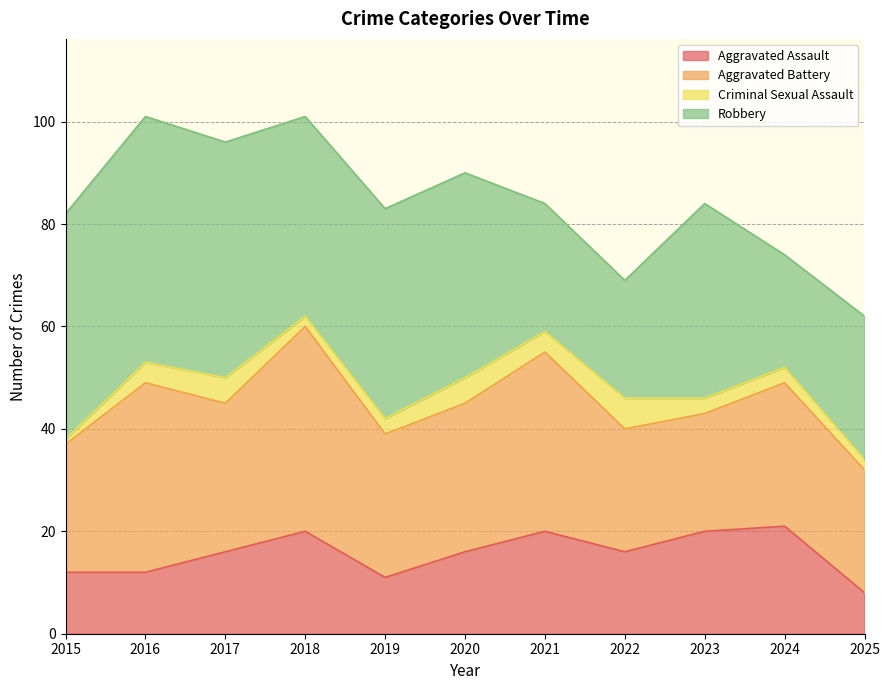

Reading right to left, list all the values displayed in this chart.

Aggravated Assault: 8	21	20	16	20	16	11	20	16	12	12
Aggravated Battery: 24	28	23	24	35	29	28	40	29	37	25
Criminal Sexual Assault: 2	3	3	6	4	5	3	2	5	4	1
Robbery: 28	22	38	23	25	40	41	39	46	48	44